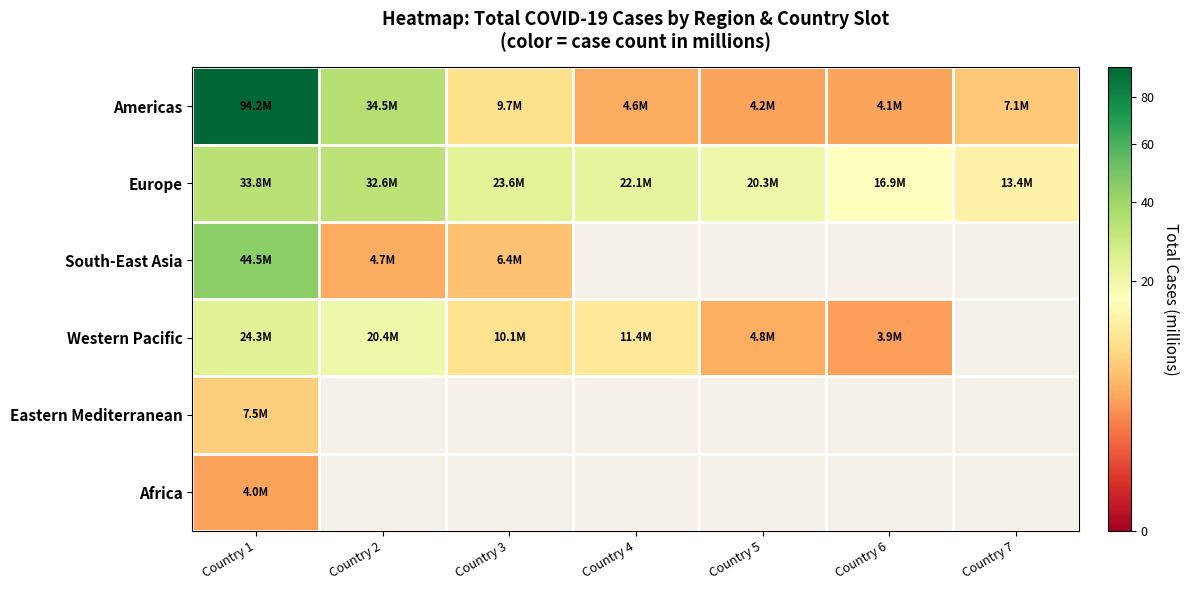

Count the number of categories in the chart.

7